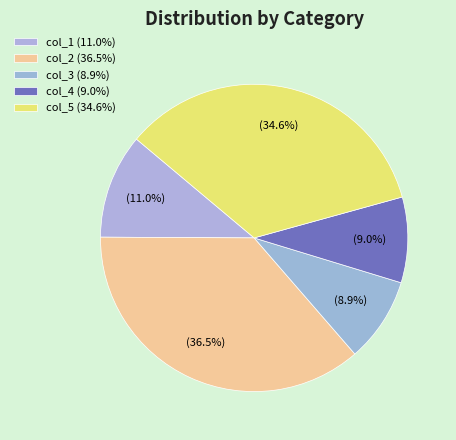

How many segments does this pie chart have?

5